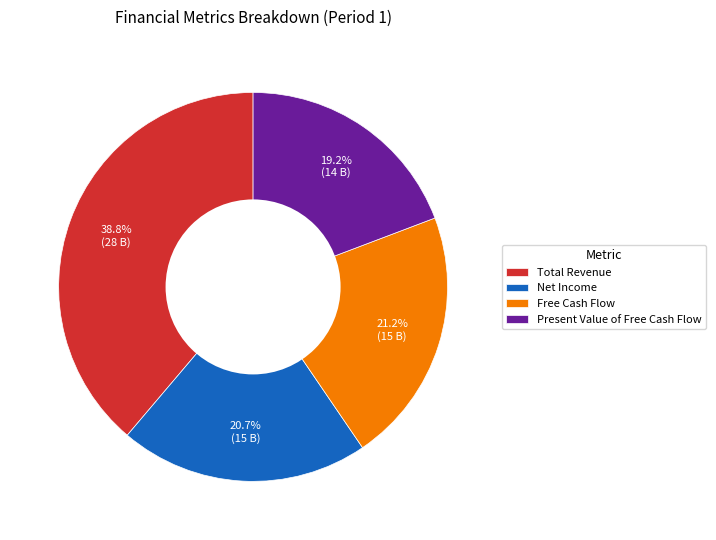

Combined, do Net Income and Free Cash Flow account for over 50%?

No